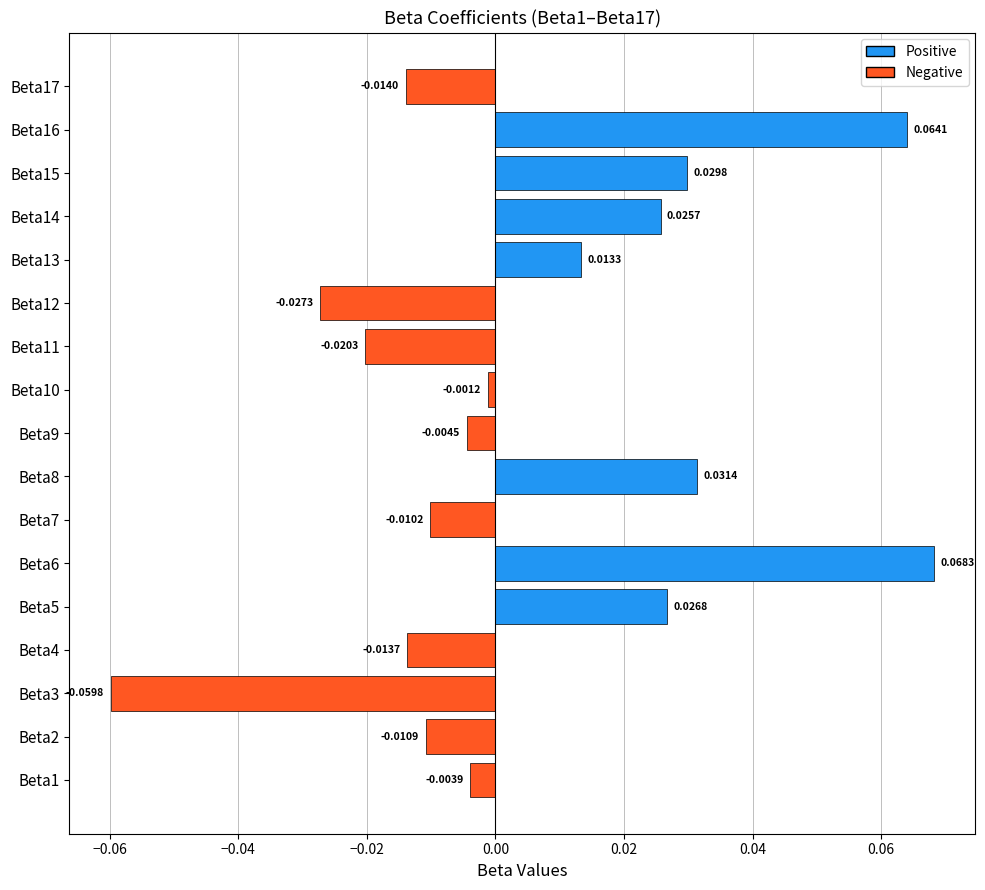

What is the change in value from Beta7 to Beta16?

+0.1